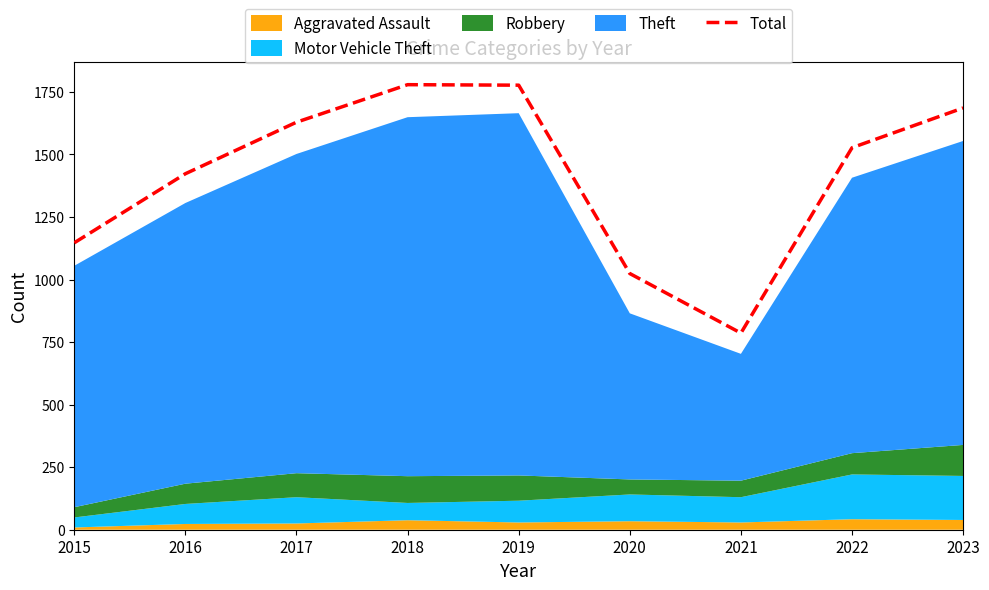

The chart shows a value of 1777 at 2019. True or false?

True